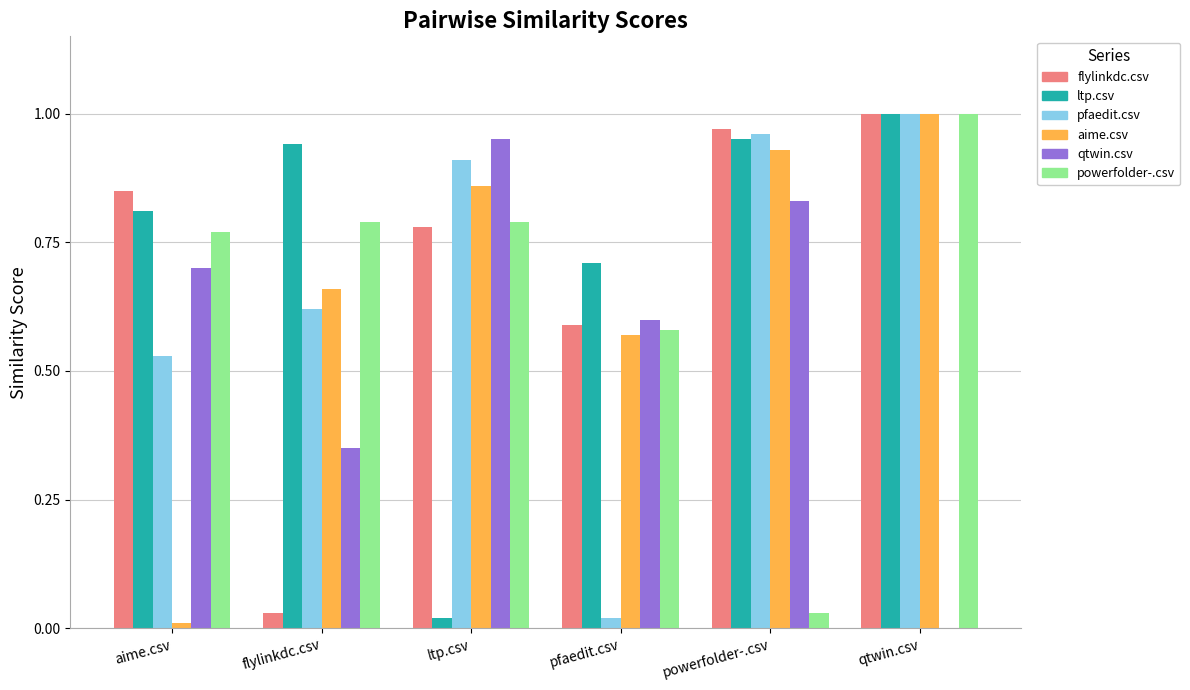

Is the value of flylinkdc.csv at aime.csv greater than the value of aime.csv at flylinkdc.csv?

Yes